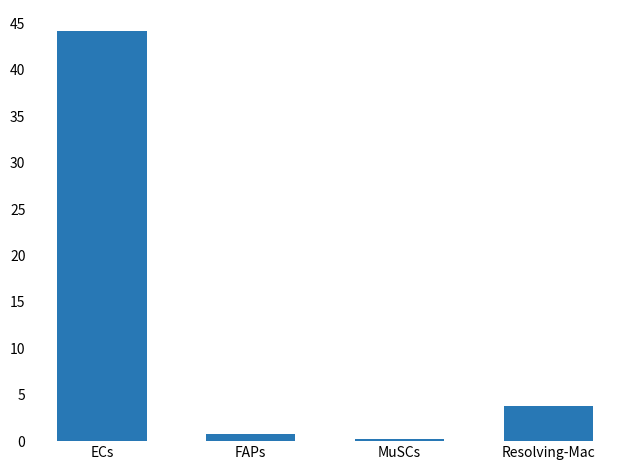

Where does the data first go above 3?

ECs